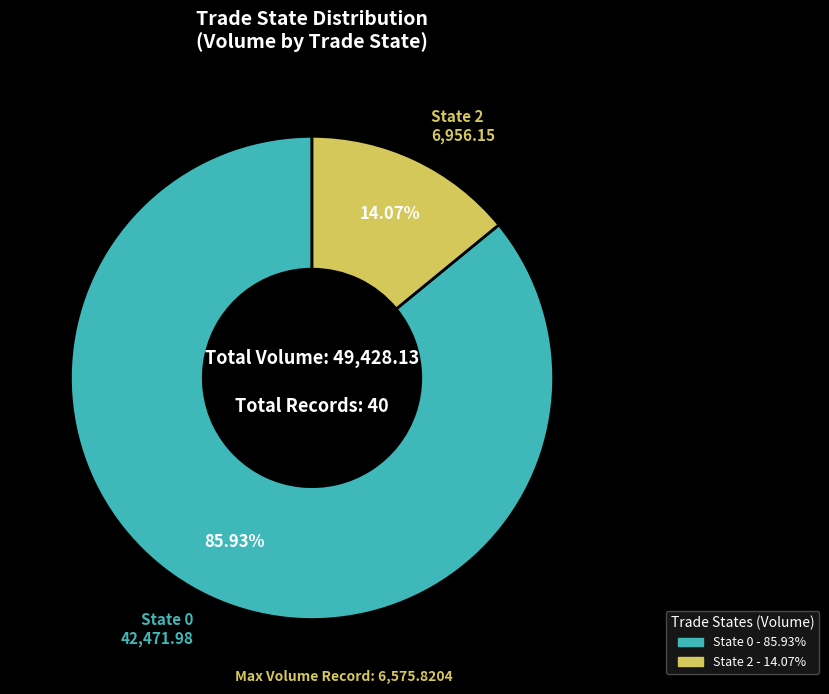

Do State 2 and State 0 together represent more than half of the pie?

Yes